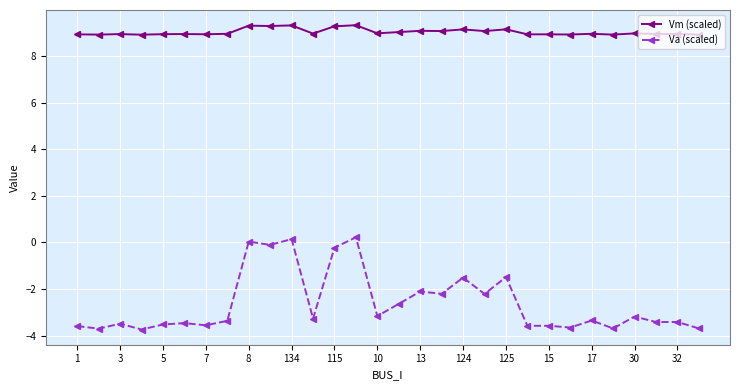

At how many categories does at least one series exceed 7?

30